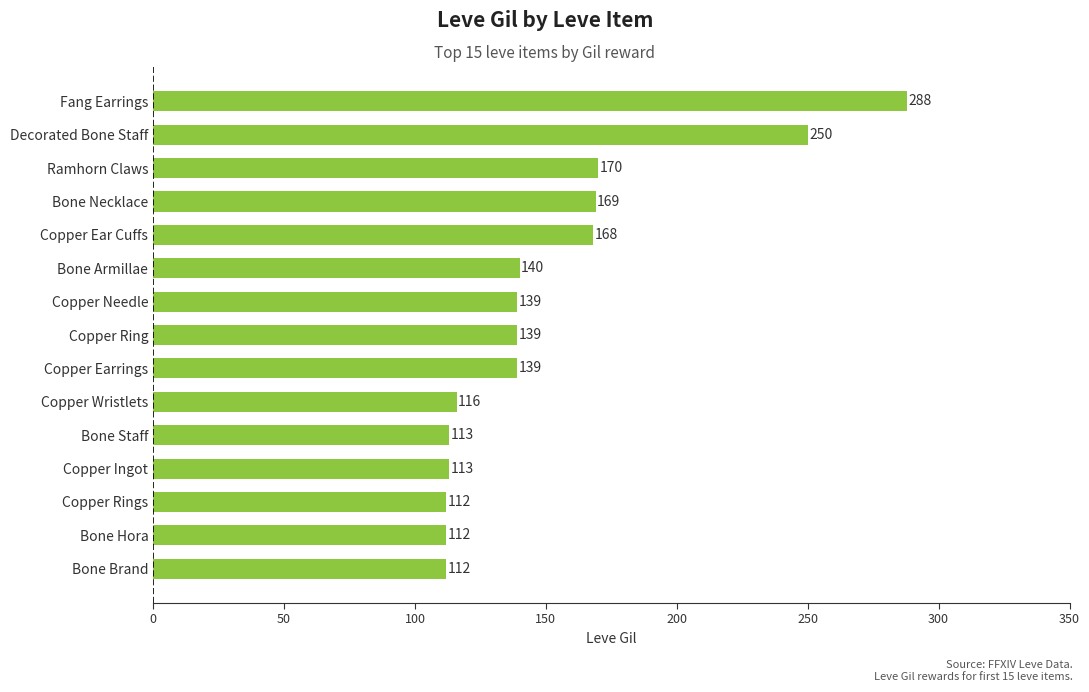

What is the change in value from Bone Necklace to Fang Earrings?

+119